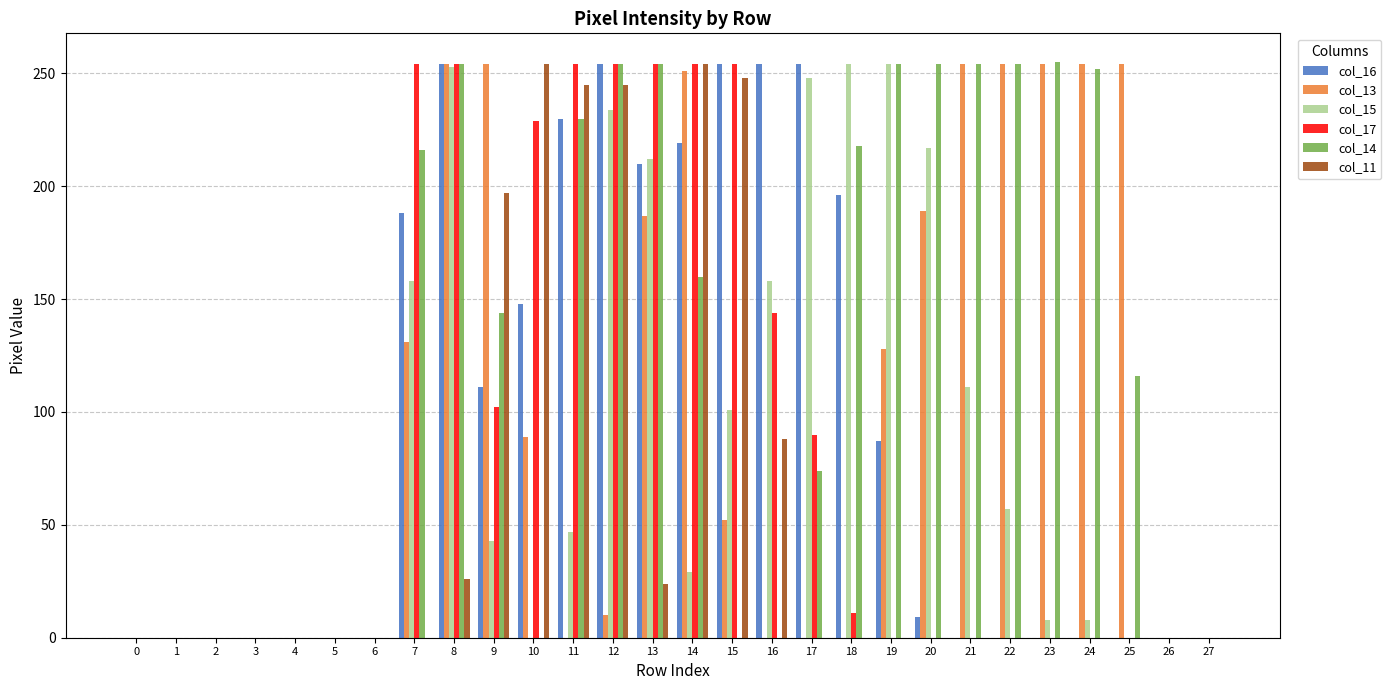

Which series changed the most between 4 and 9?

col_13